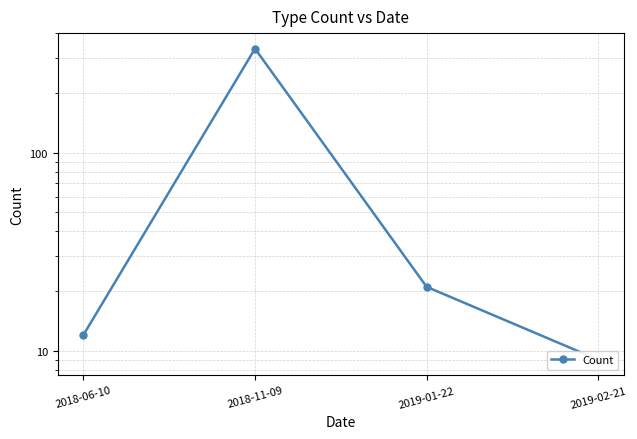

Reading right to left, list all the values displayed in this chart.

9	21	335	12